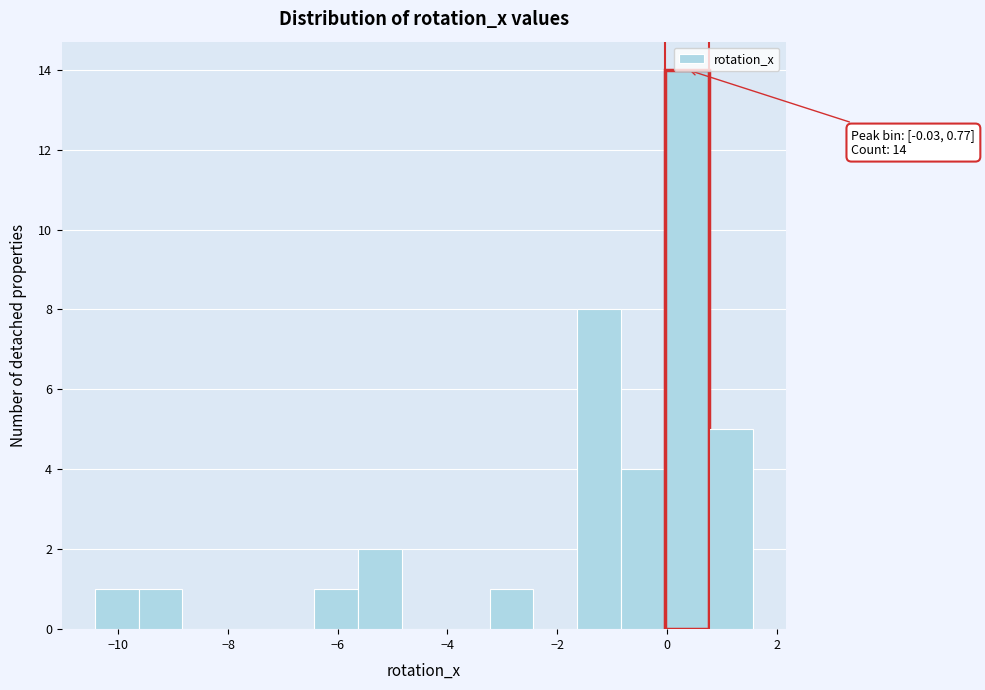

Read against the x-axis, roughly where is the centre of the tallest bar?

0.4